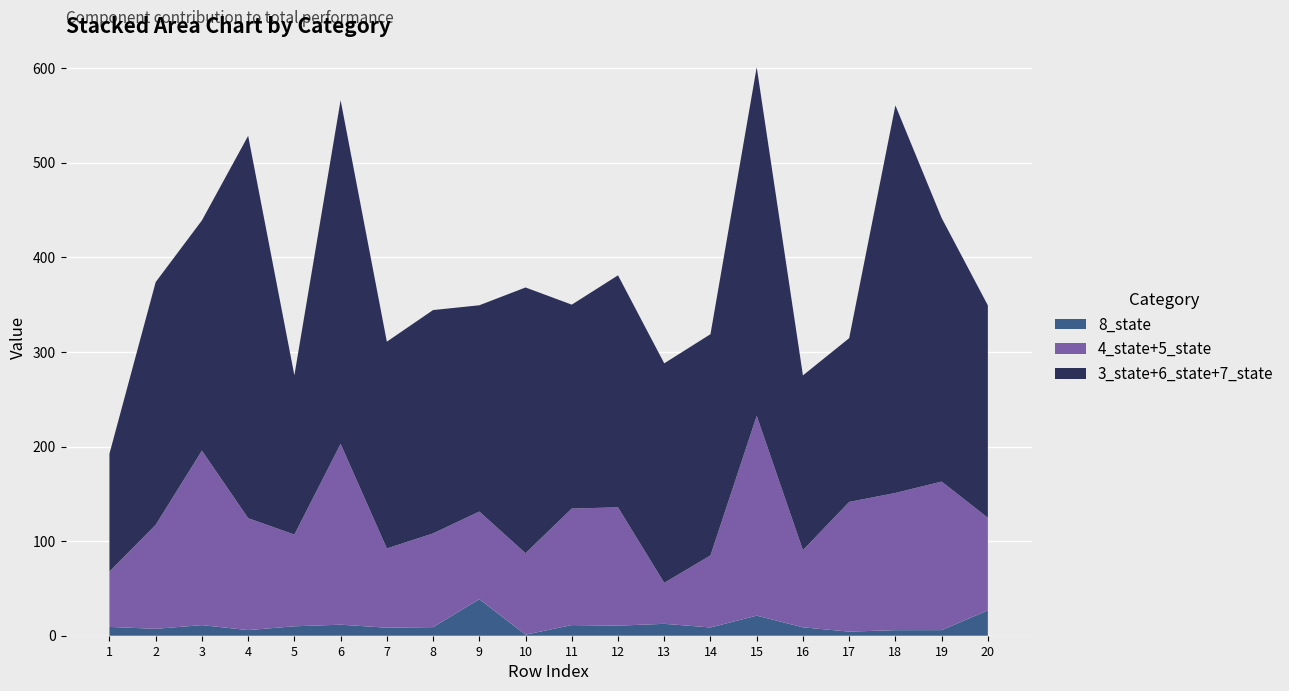

Reading right to left, transcribe all the data shown in this chart.

3_state: 122.5	73.5	71.7	42.5	82.5	54.0	28.6	87.6	67.0	78.1	48.8	92.2	55.2	39.5	87.0	58.0	105.2	55.3	74.9	44.3
4_state: 13.2	48.1	45.6	40.9	28.2	44.9	29.5	13.6	43.4	46.5	33.3	52.3	56.7	38.3	92.4	28.2	29.9	30.1	22.0	45.4
5_state: 84.7	108.9	99.5	96.2	53.4	166.3	46.7	29.7	81.7	76.7	52.9	40.3	42.4	45.4	98.7	68.8	88.4	154.4	87.9	13.2
6_state: 32.8	174.8	258.6	84.1	61.8	222.1	114.5	115.1	133.1	112.4	143.5	96.3	141.2	84.5	139.5	63.5	207.9	102.1	112.3	54.4
7_state: 69.1	30.4	79.4	46.5	40.4	92.4	90.8	29.3	45.2	25.0	88.6	29.5	39.7	94.5	136.8	46.9	91.0	86.0	69.4	25.9
8_state: 26.7	5.9	5.9	4.3	8.9	21.2	8.7	12.6	10.6	11.3	1.1	38.7	9.1	8.5	11.7	10.0	5.9	11.2	7.3	9.3